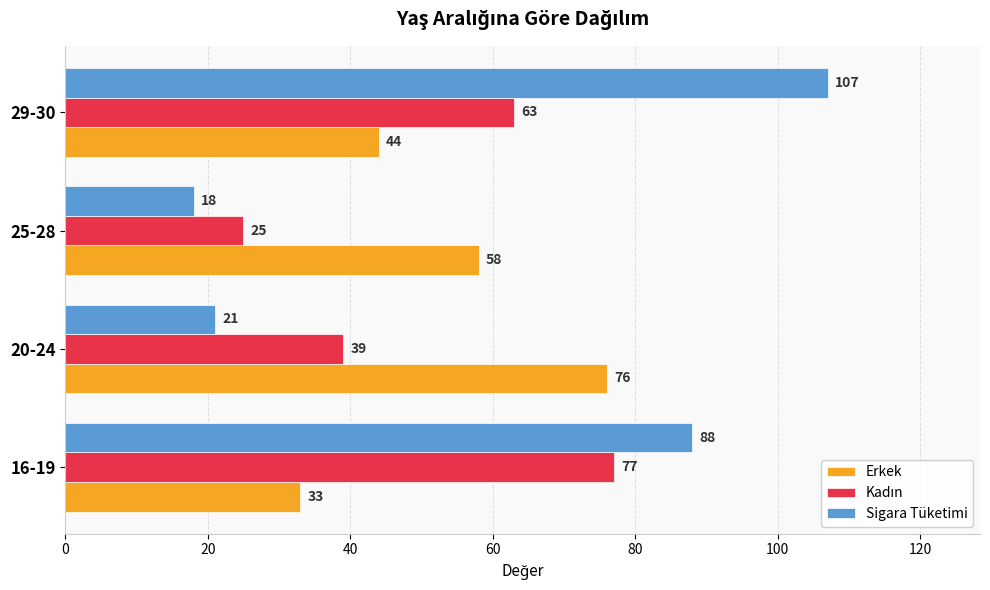

Which series has the largest total across all categories?

Sigara Tüketimi